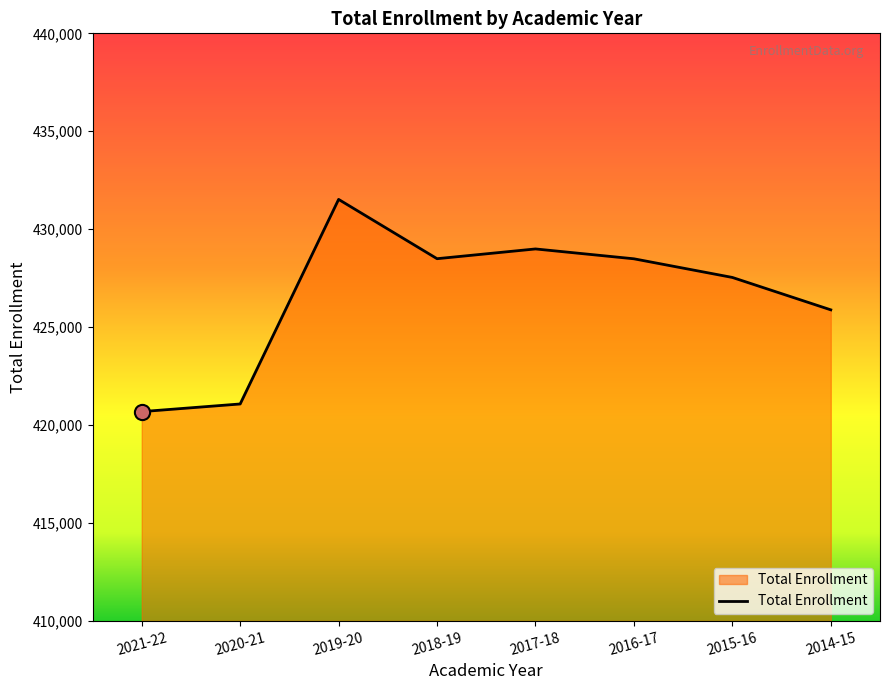

Approximately how many times larger is the value at 2020-21 compared to 2017-18?

1.0